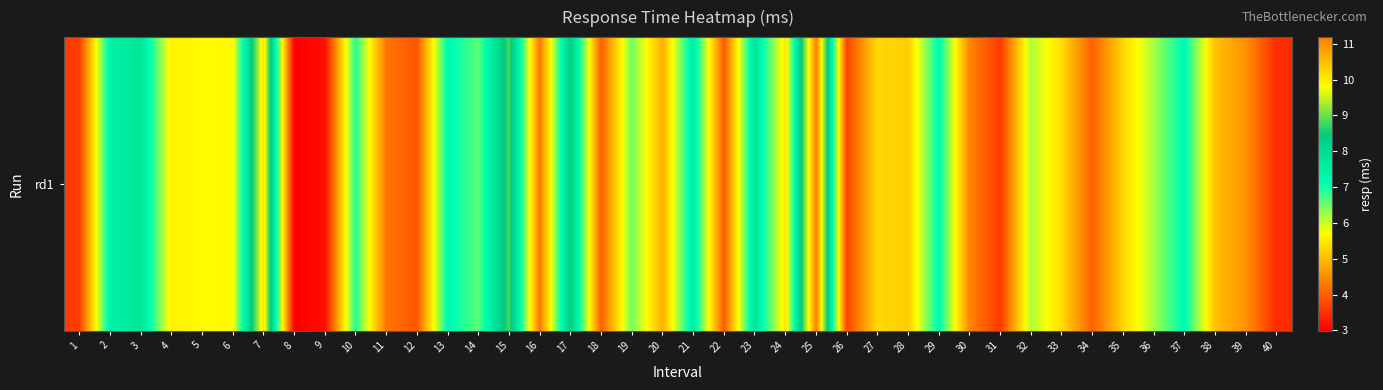

What is the difference between the values at 17 and 5?

2.7